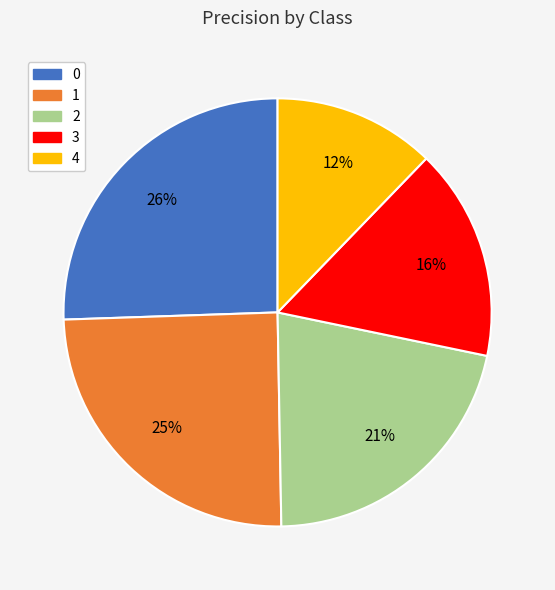

To the nearest percent, what portion does 3 represent?

16%